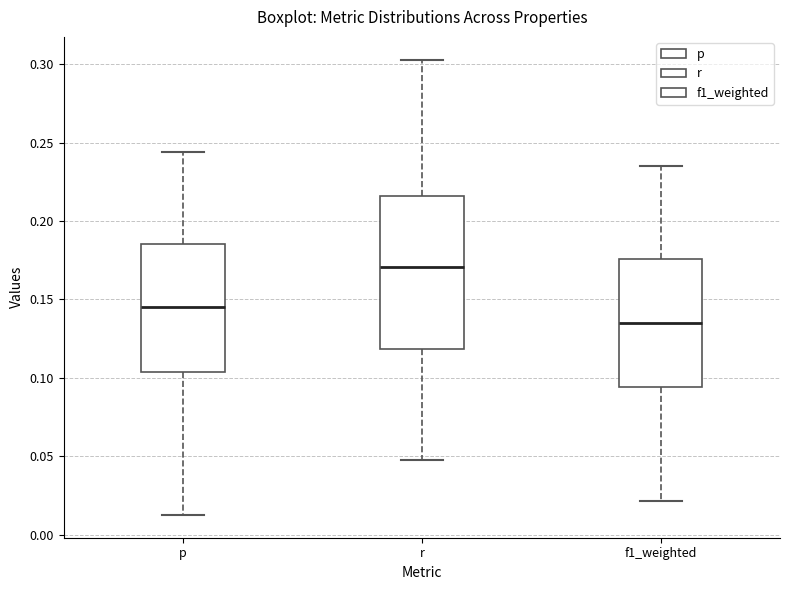

Where does the upper whisker of the box for r end on the y-axis? The values are not printed on the chart, so give them approximately, as read against the axis.

0.305